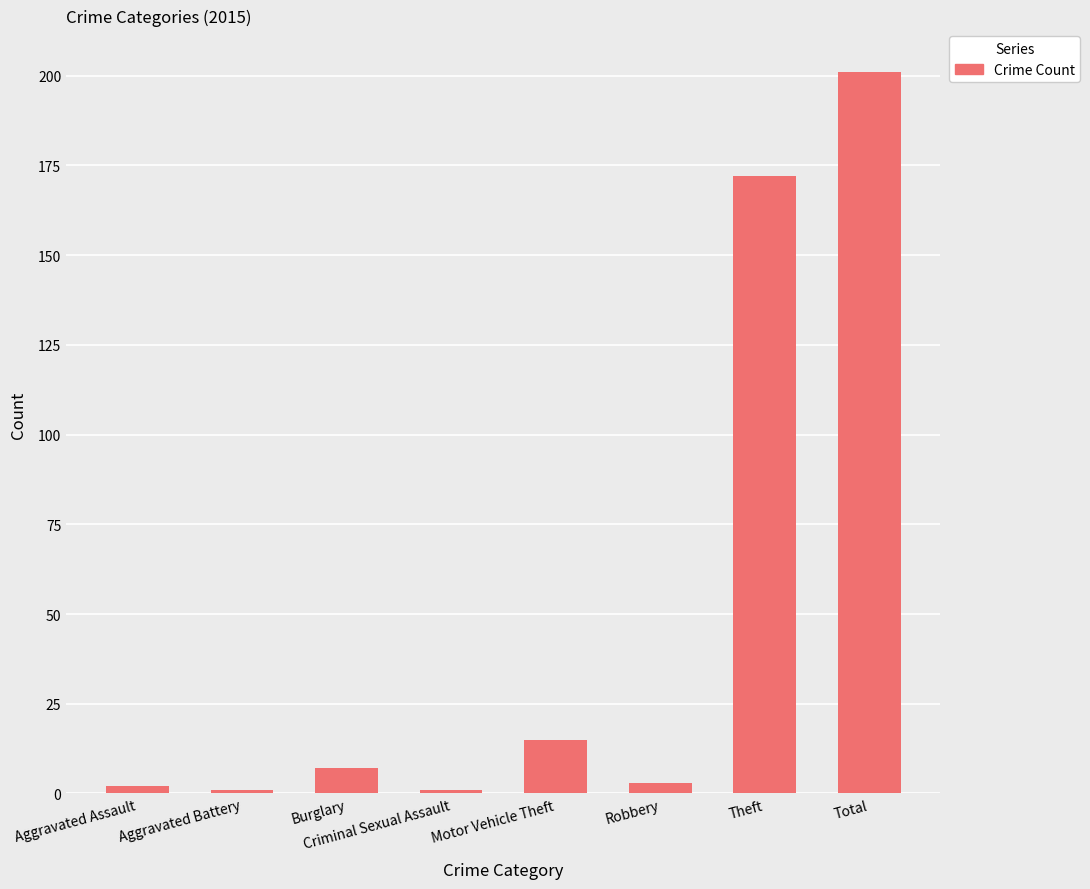

What is the difference between the maximum and second lowest values?

200